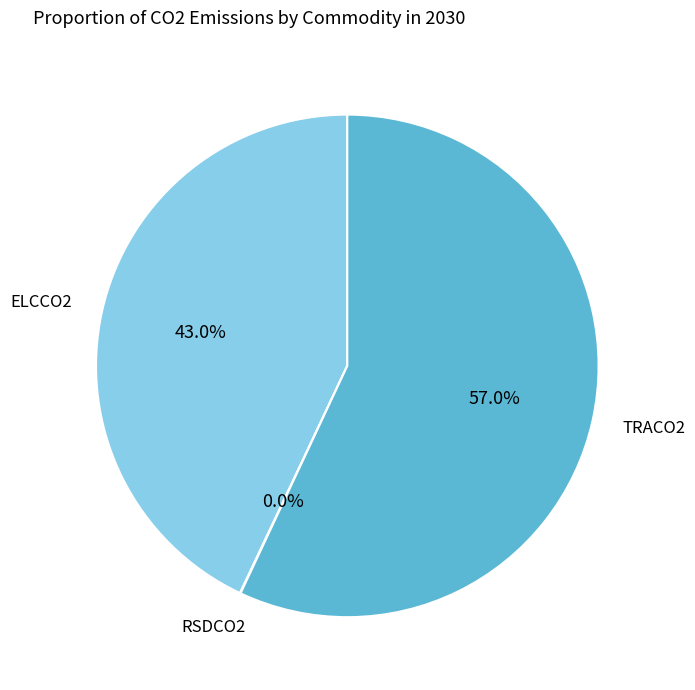

Is there a majority slice in this chart?

Yes